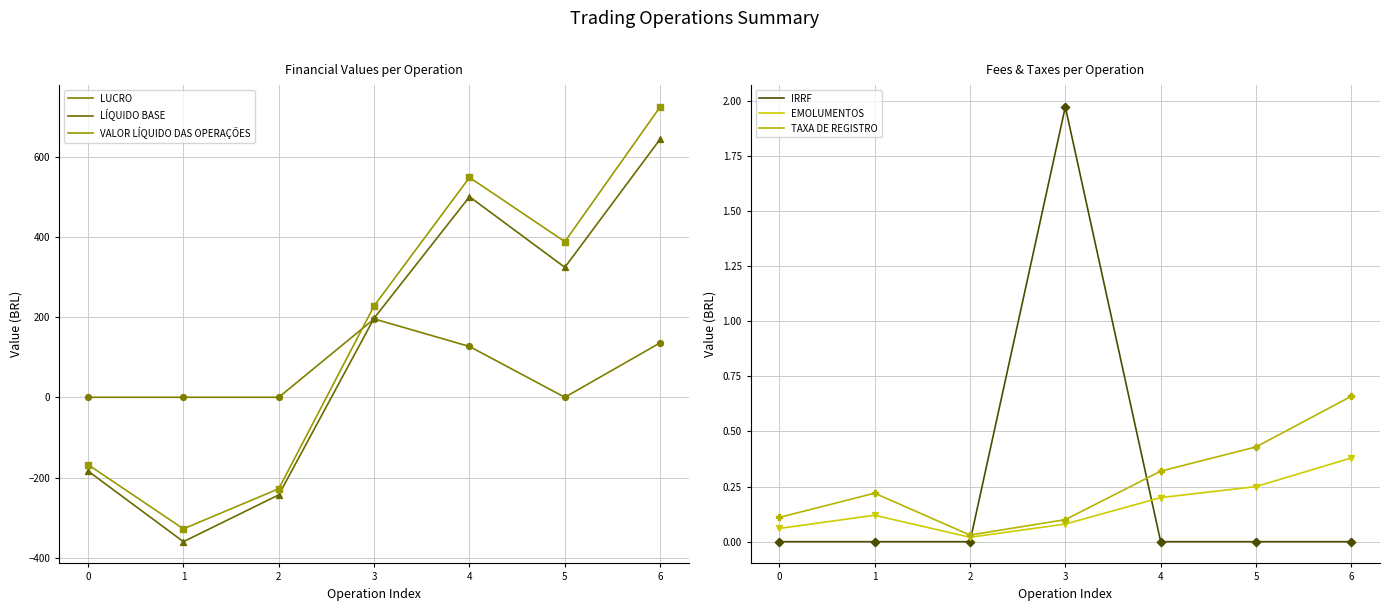

Which series reaches the minimum Y coordinate?

LÍQUIDO BASE